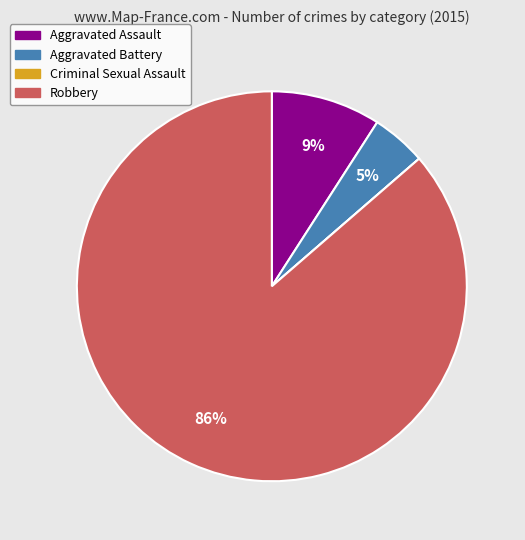

To the nearest percent, what is the combined percentage of Robbery and Aggravated Assault?

95%